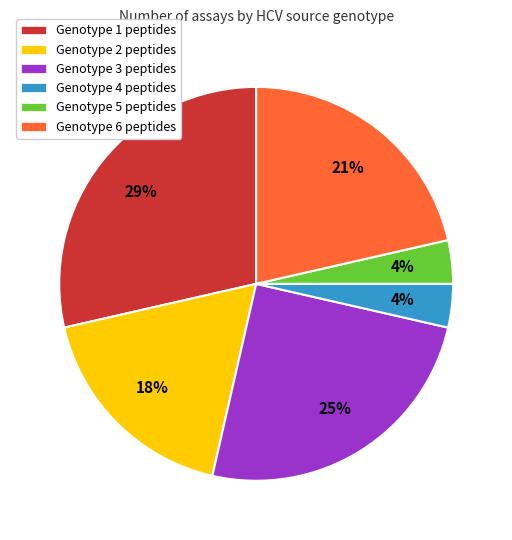

To the nearest percent, what is the difference between the Genotype 5 and Genotype 1 slice percentages?

25%